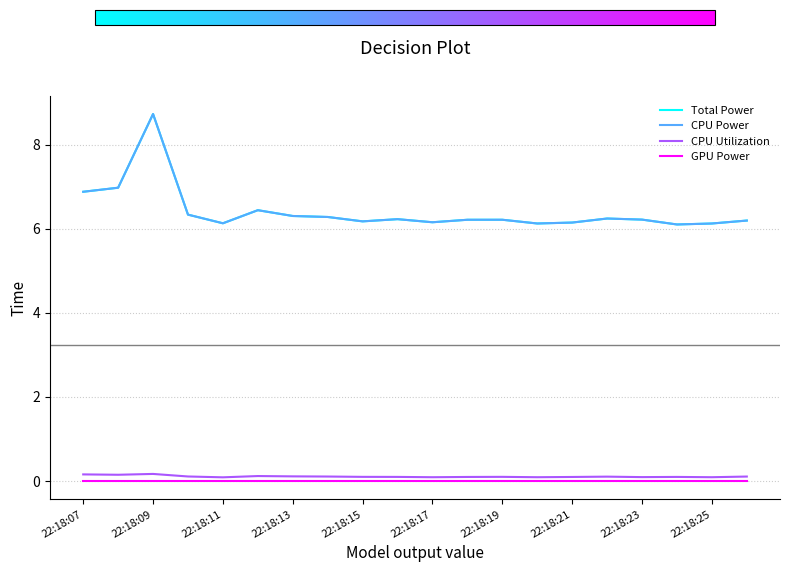

At which label does Total Power reach its minimum?

17